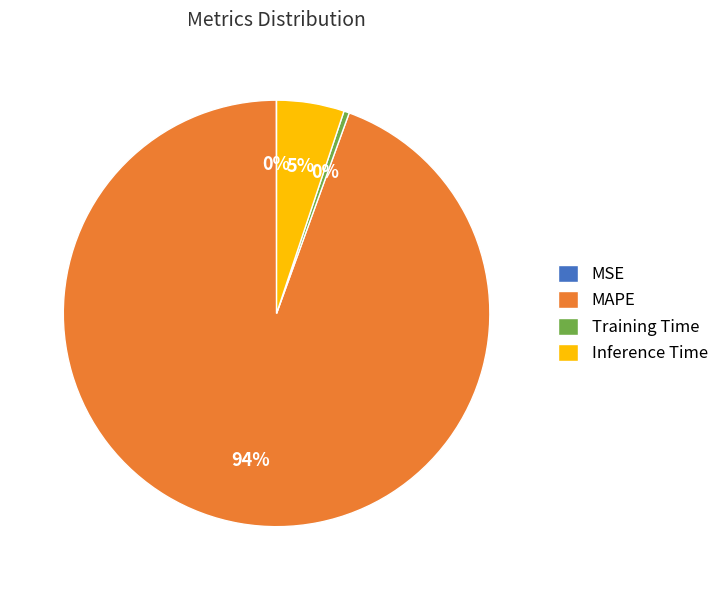

To the nearest percent, what is the average slice percentage?

25%